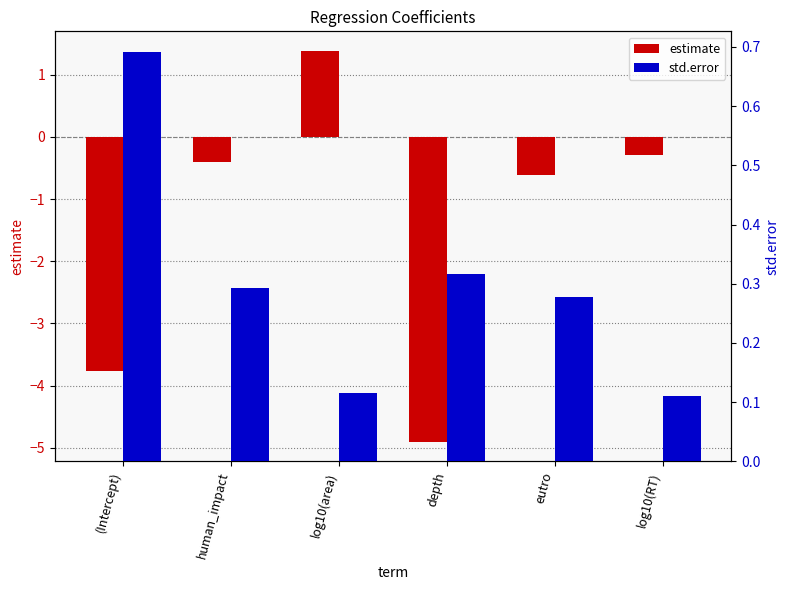

True or false: std.error has a value of 0.3 at eutro.

True